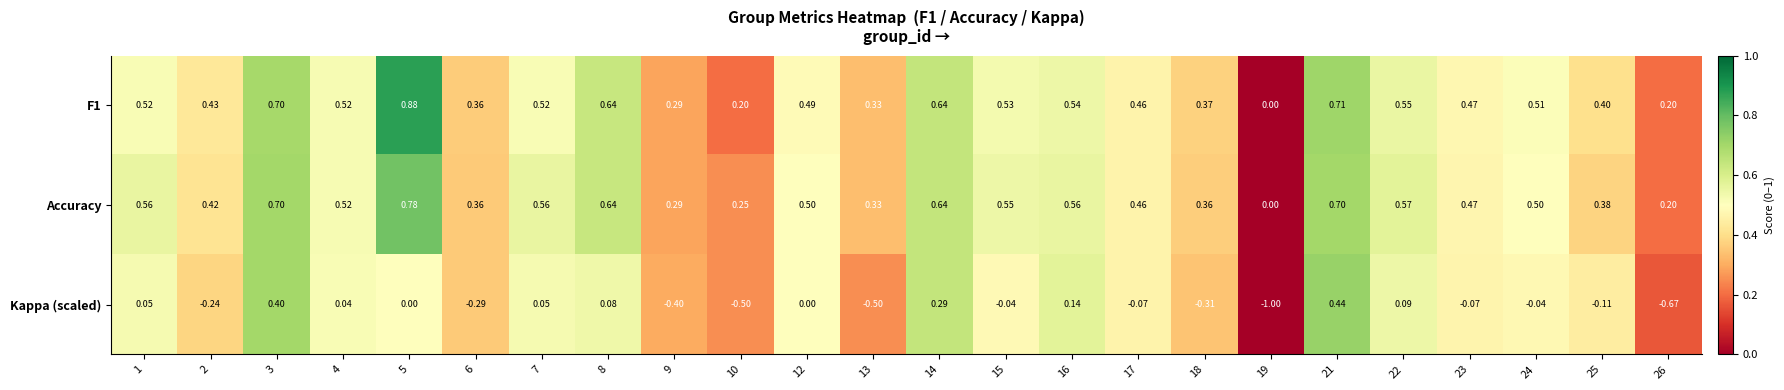

Which series has the largest range (max minus min)?

Kappa (scaled)